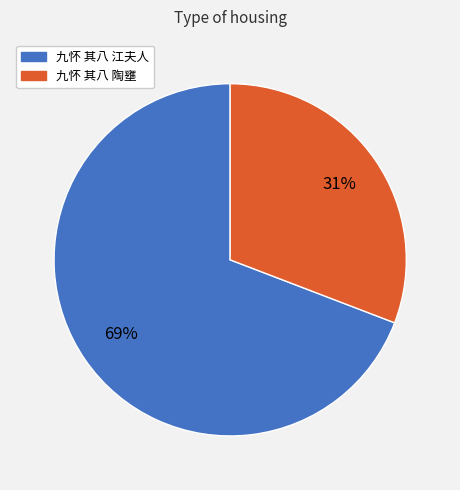

Is it true that 九怀 其八 江夫人 is 69% of the pie?

True